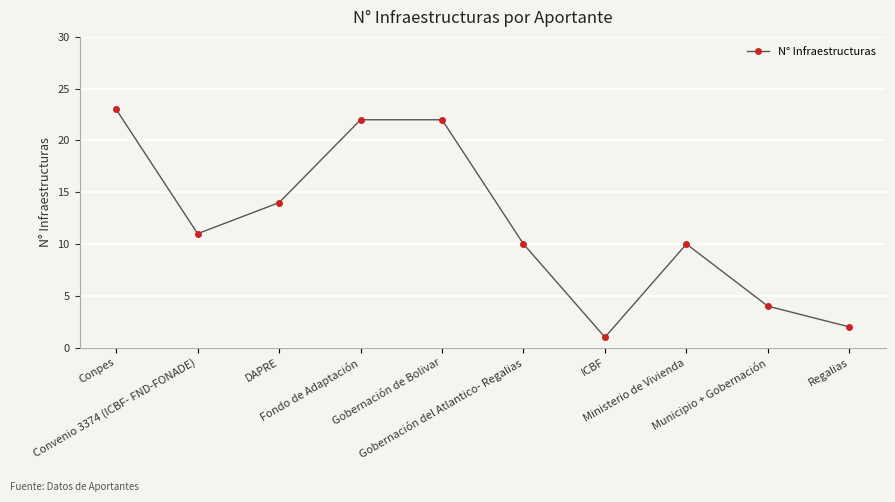

What is the smallest value displayed?

1